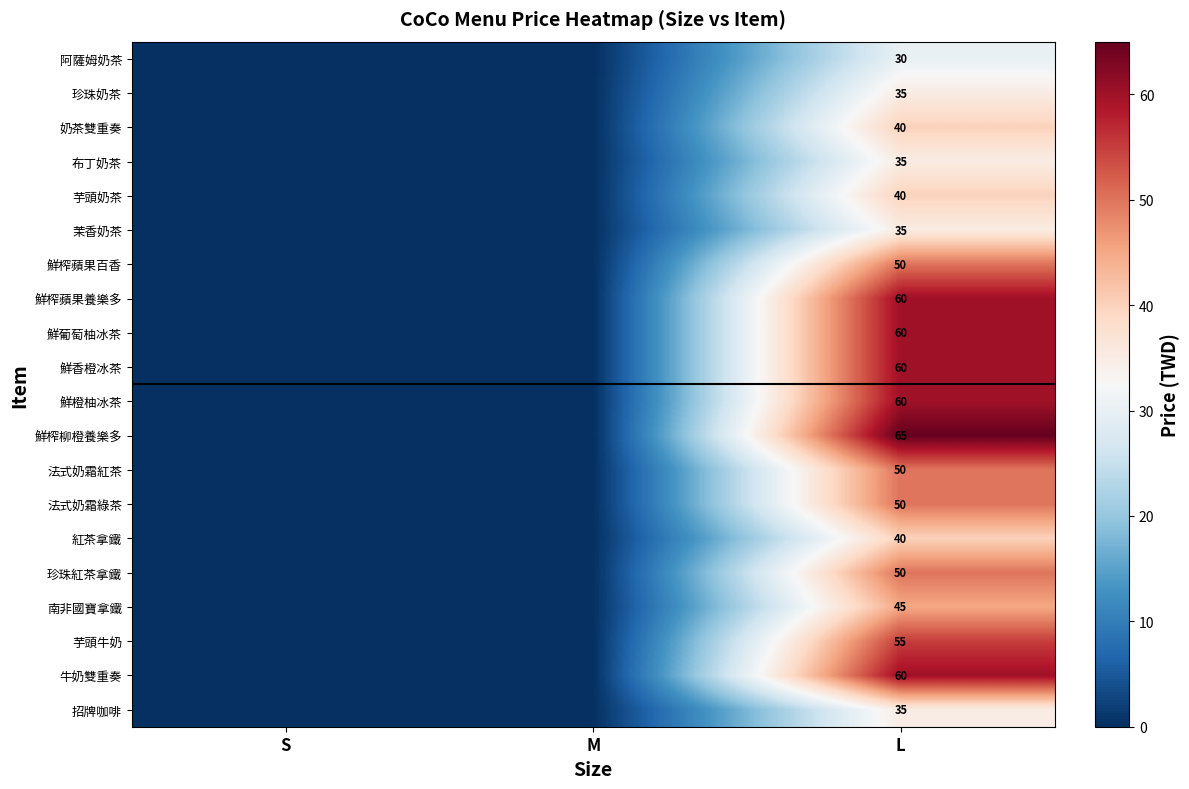

Is the value of 法式奶霜綠茶 at L greater than the value of 奶茶雙重奏 at L?

Yes